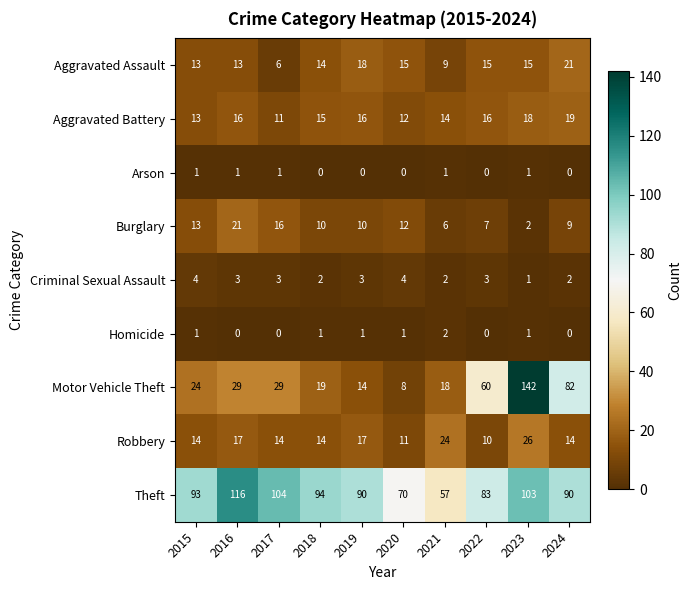

What is the total value across all series at 2020?

133